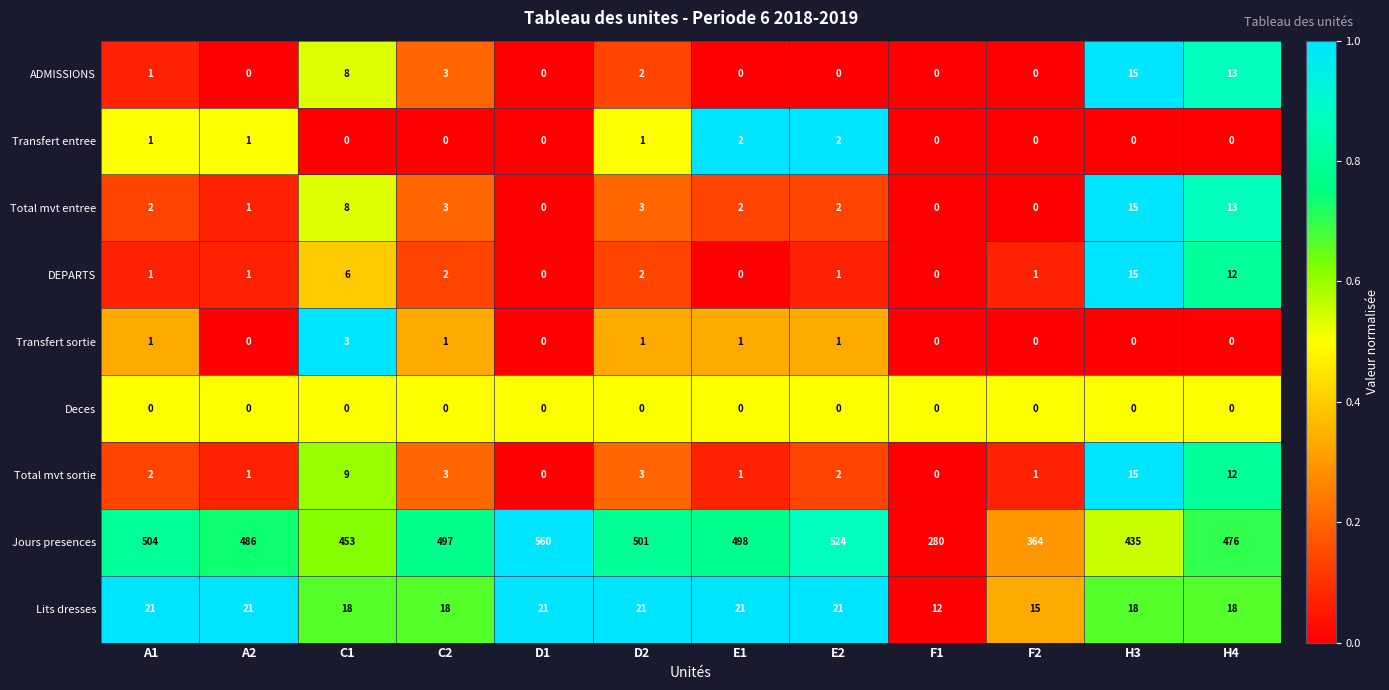

What is the sum of all Lits dresses values?

225